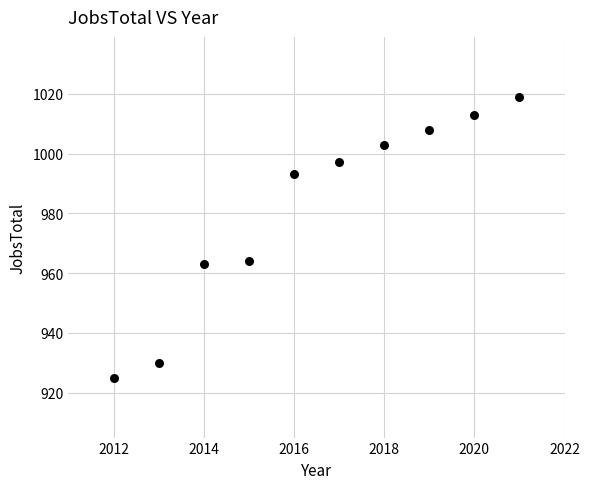

What is the range of Y values (max minus min)?

94